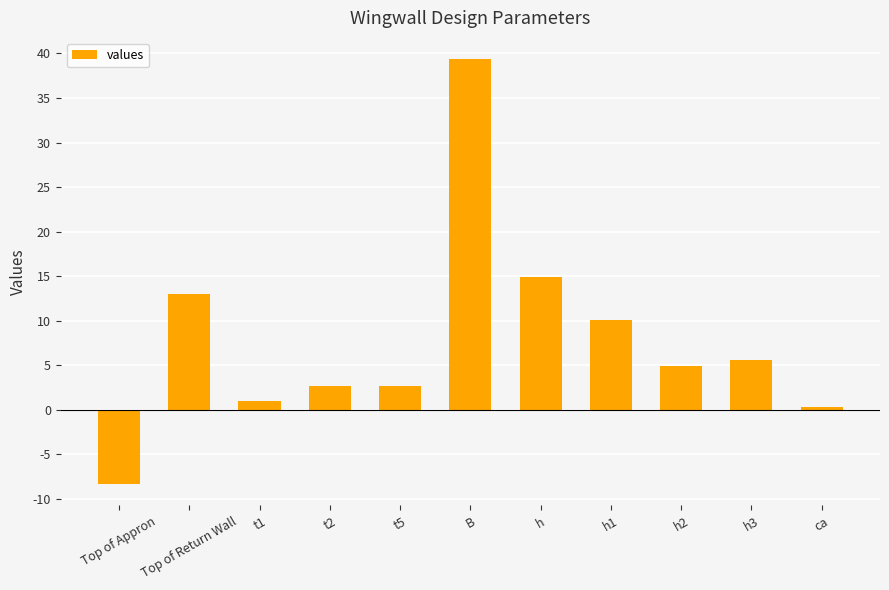

How many data points are less than 4?

5